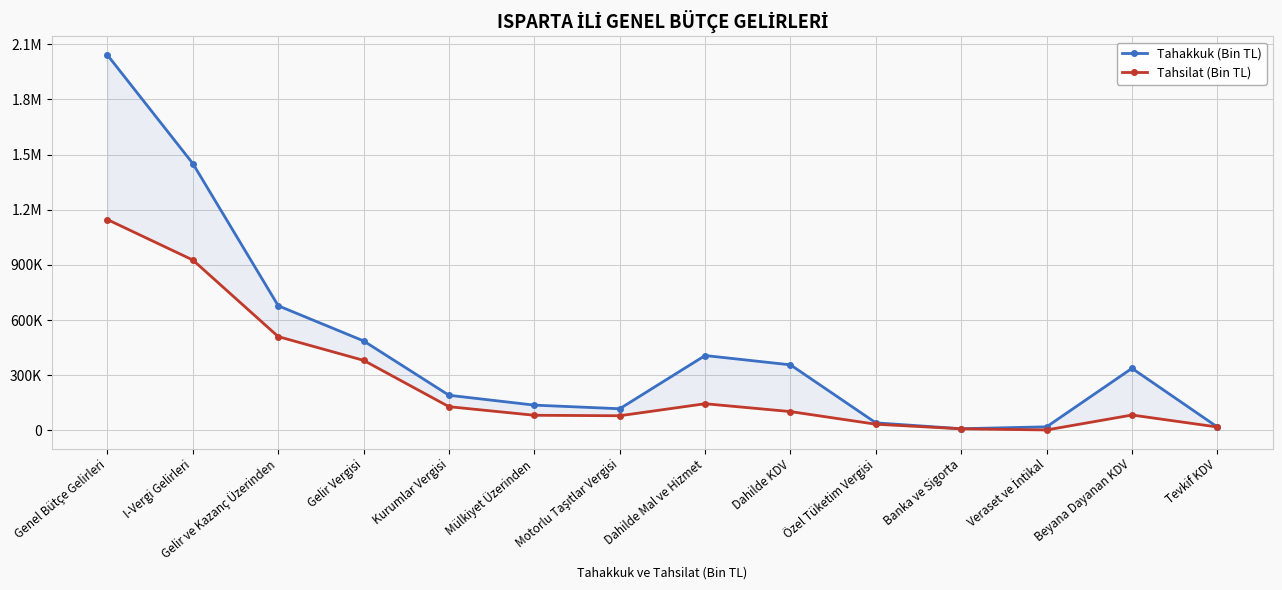

Rank the series by their average value, from highest to lowest.

Tahakkuk (Bin TL), Tahsilat (Bin TL)